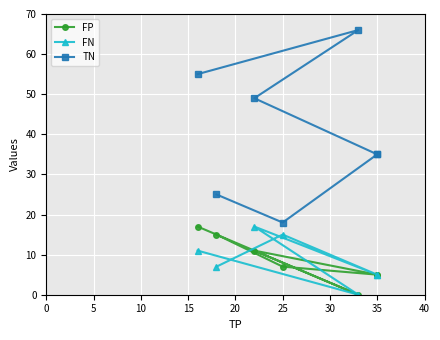

What are all the series names shown in the legend?

FP, FN, TN